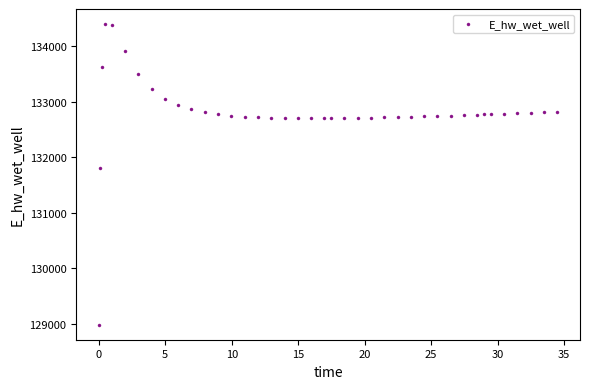

What is the range of X values (max minus min)?

34.4